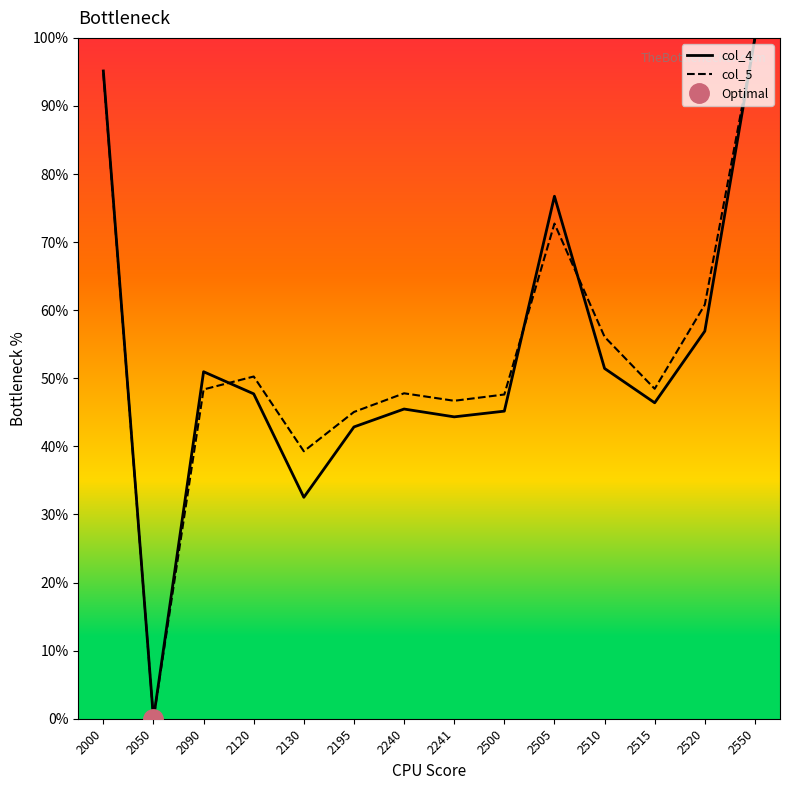

At which category does col_5 reach its first local peak?

2120